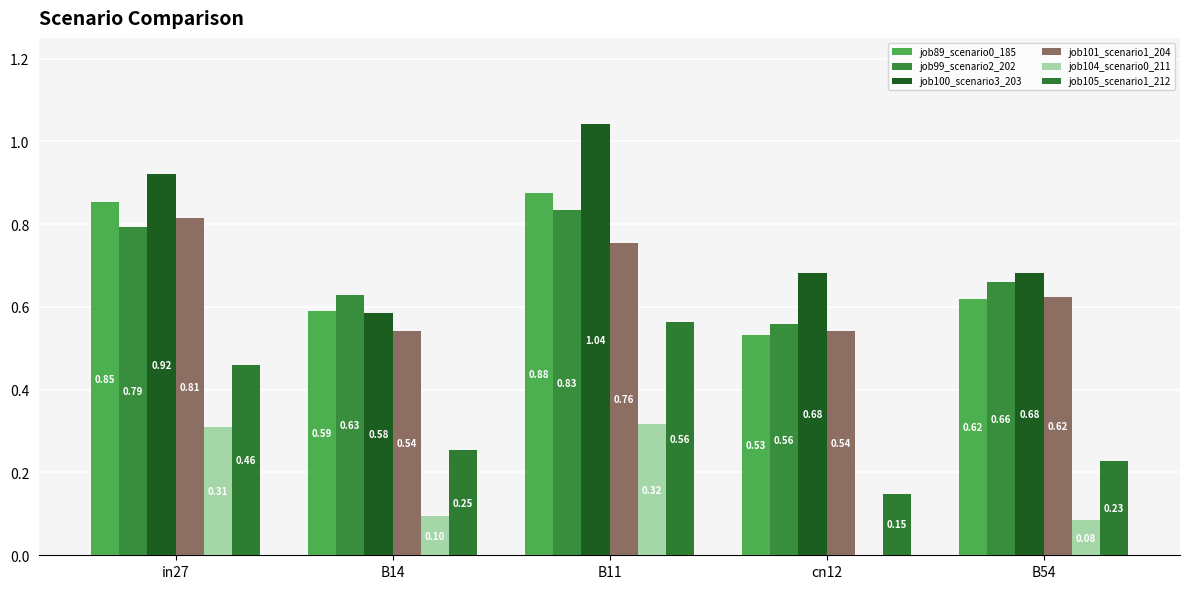

What is the sum of all job99_scenario2_202 values?

3.5